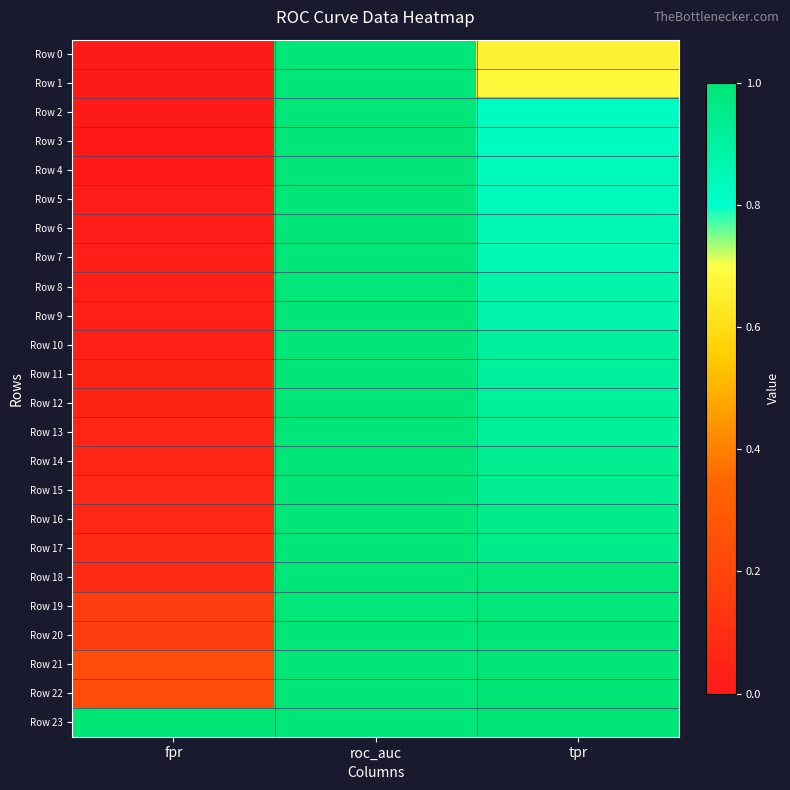

At which category is the sum across all series the highest?

roc_auc